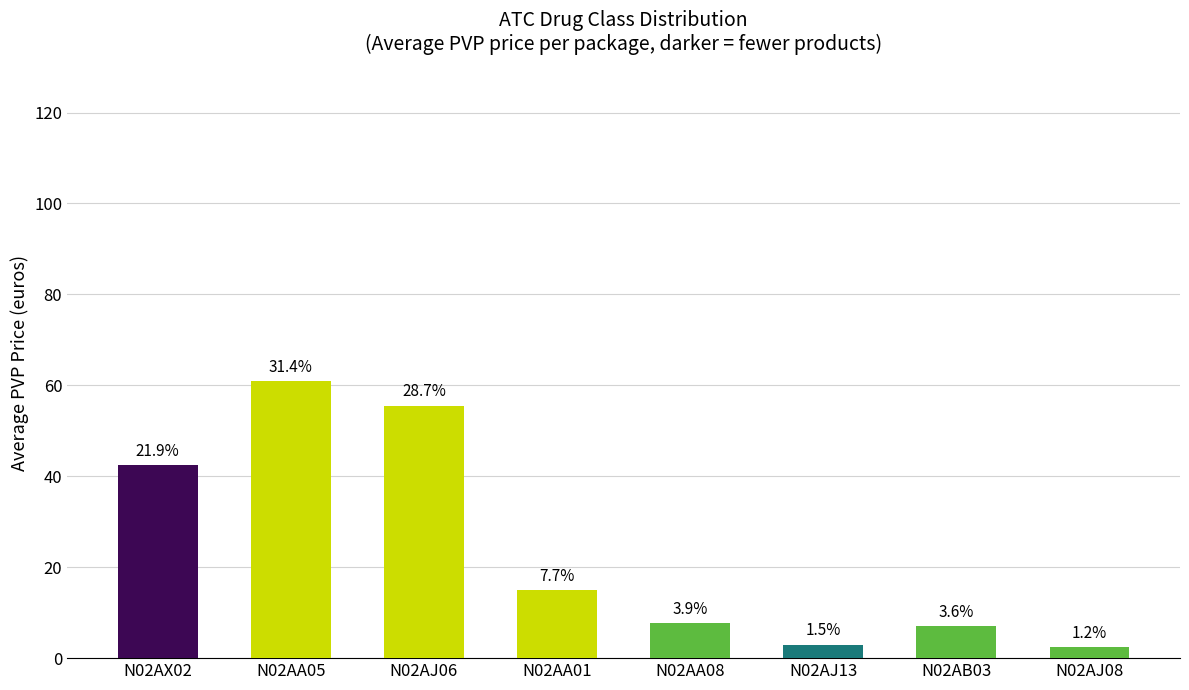

Are the bars horizontal?

No